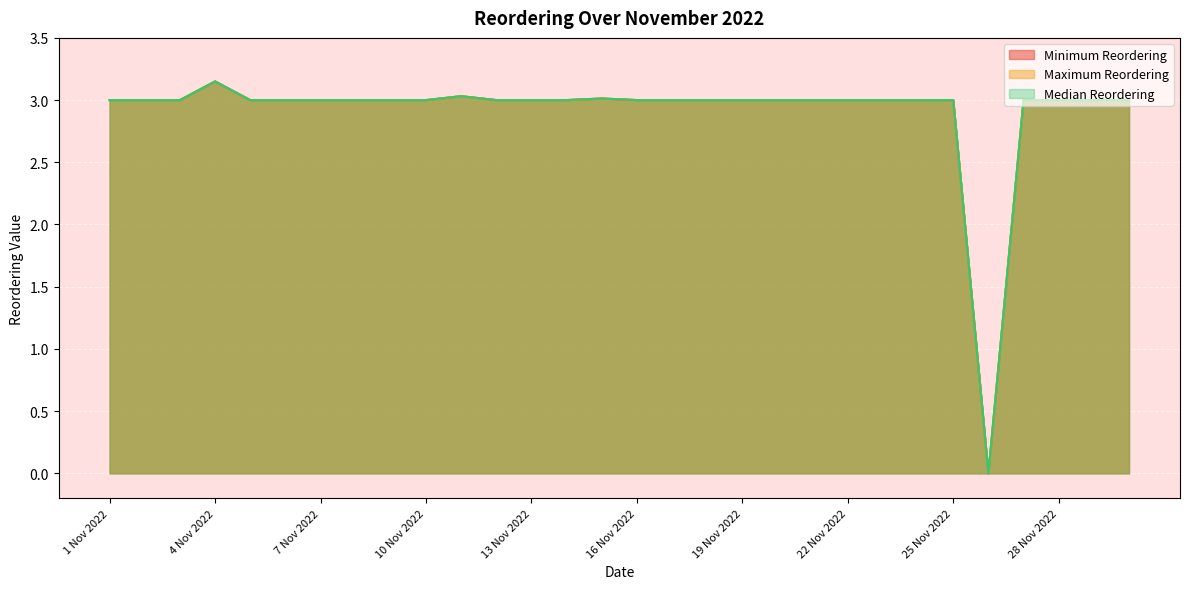

Which category has the highest value across all series?

4 Nov 2022